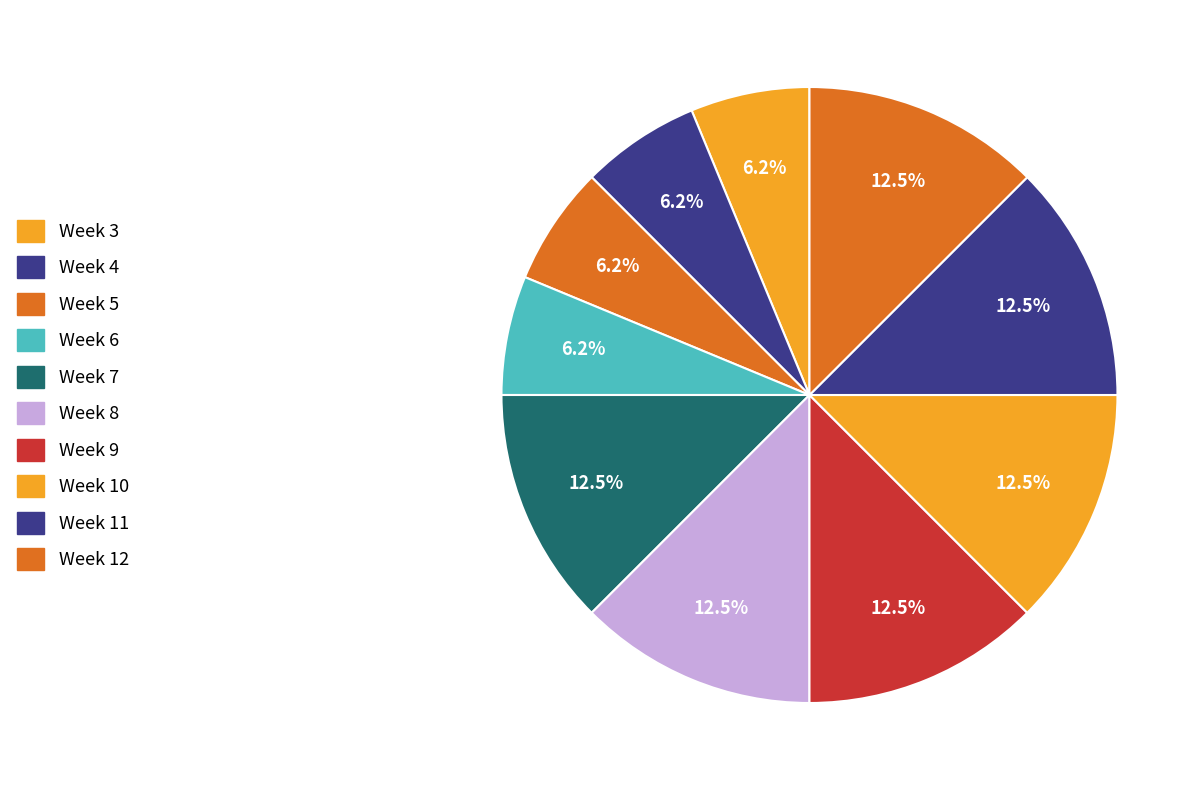

True or false: Week 12 accounts for 1% of the total.

False